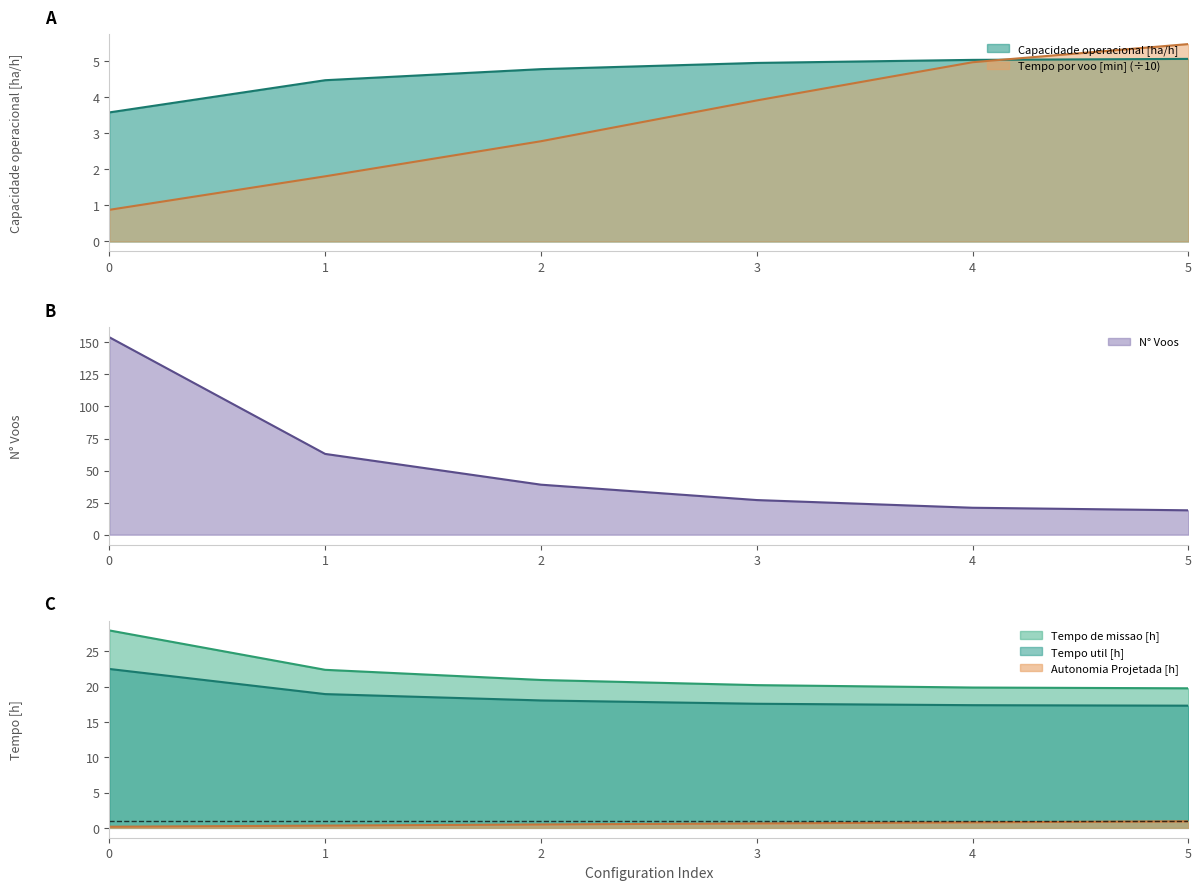

Between 2 and 5, which is larger?

5